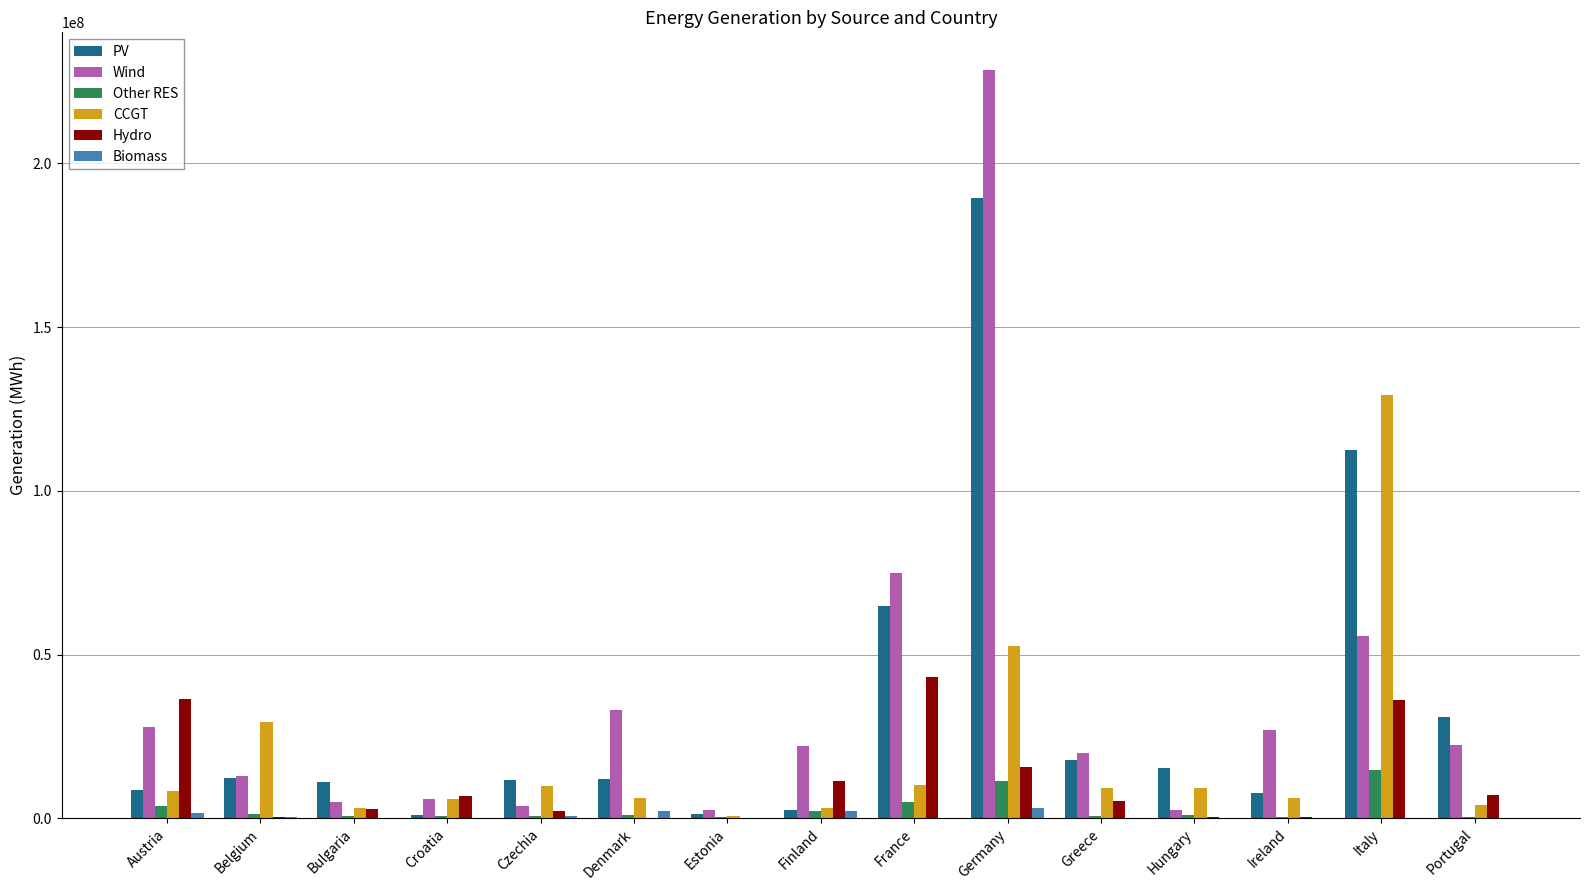

How many distinct data groups are displayed?

6